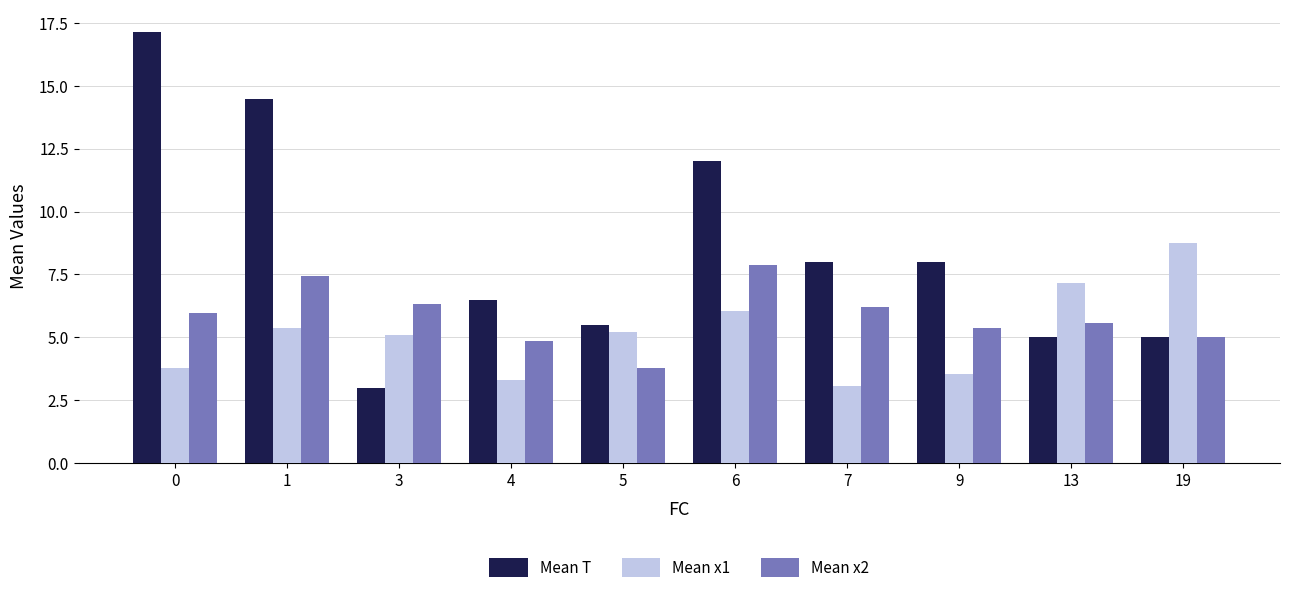

What is the approximate value of Mean T at 7?

8.0